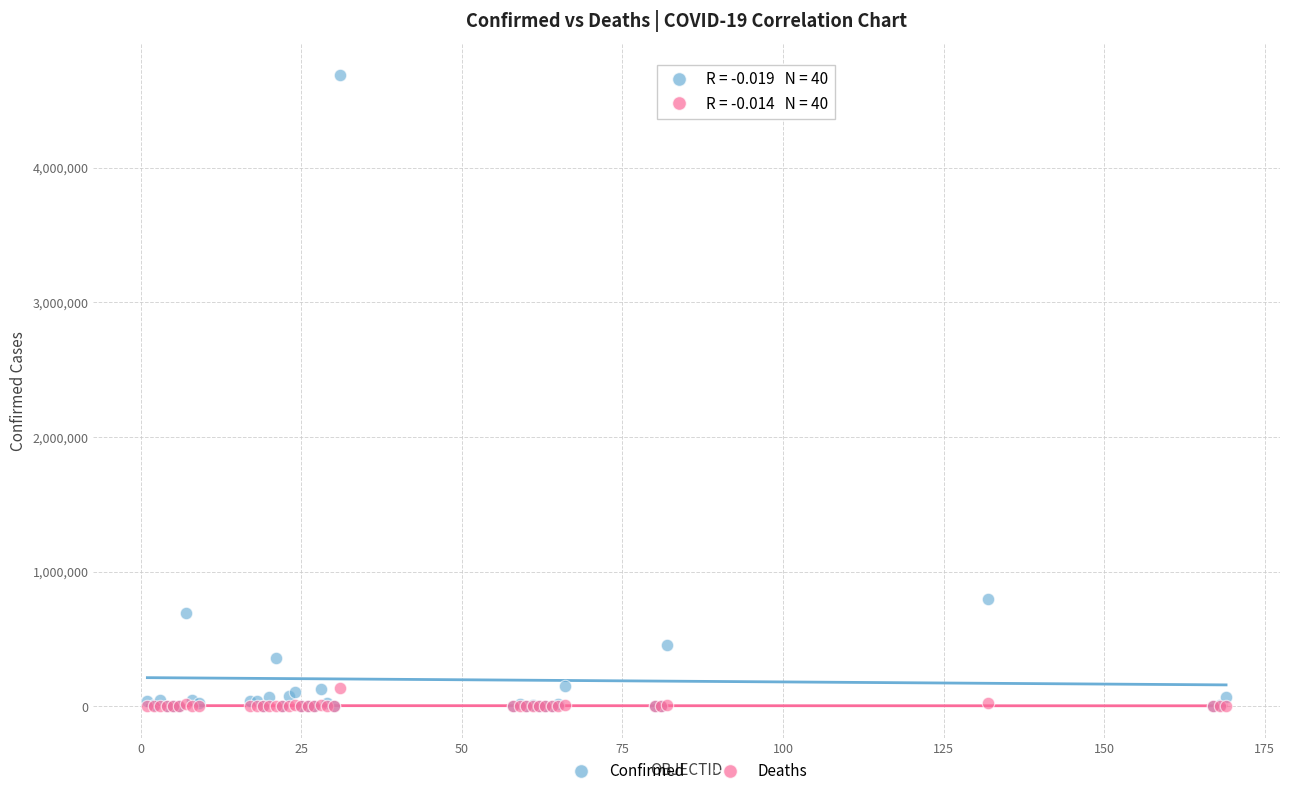

Which series contains the highest Y value?

Confirmed